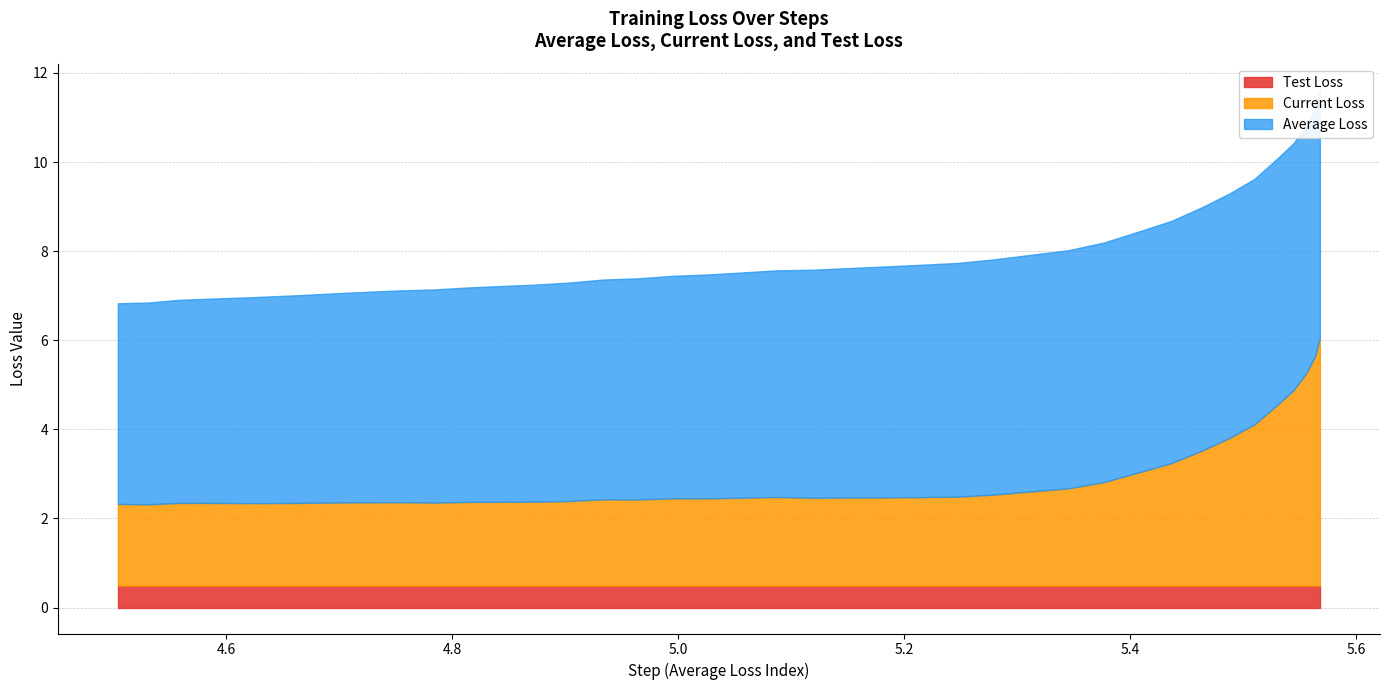

The Average Loss series shows 8.2 at 25. True or false?

False